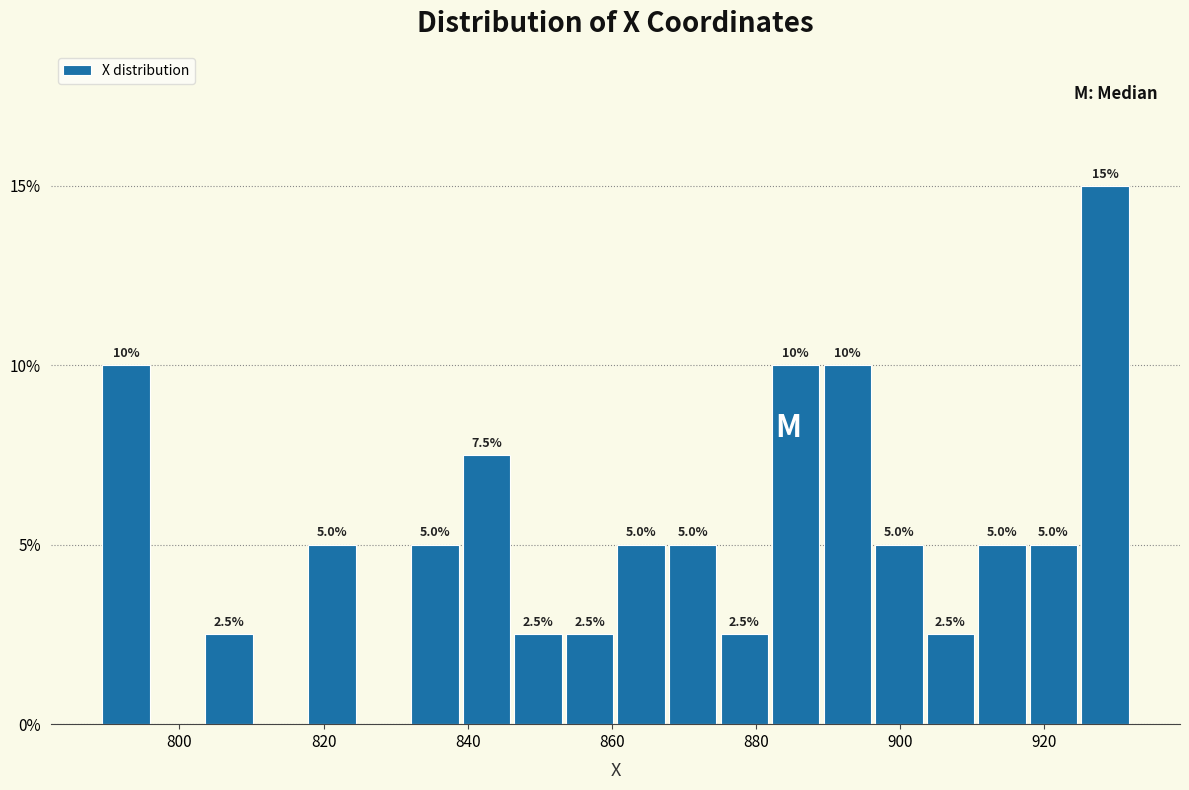

Read against the x-axis, roughly where is the centre of the tallest bar?

928